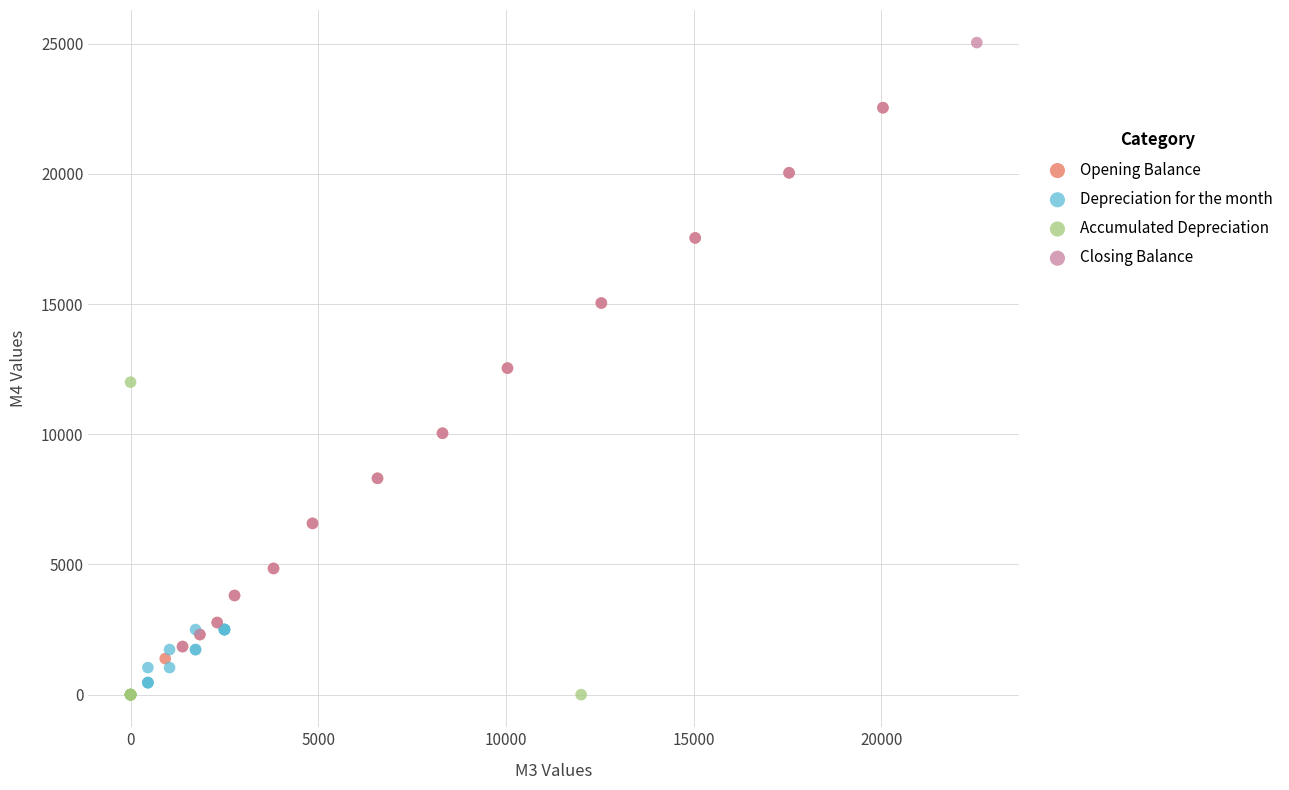

Which series contains the highest Y value?

Closing Balance